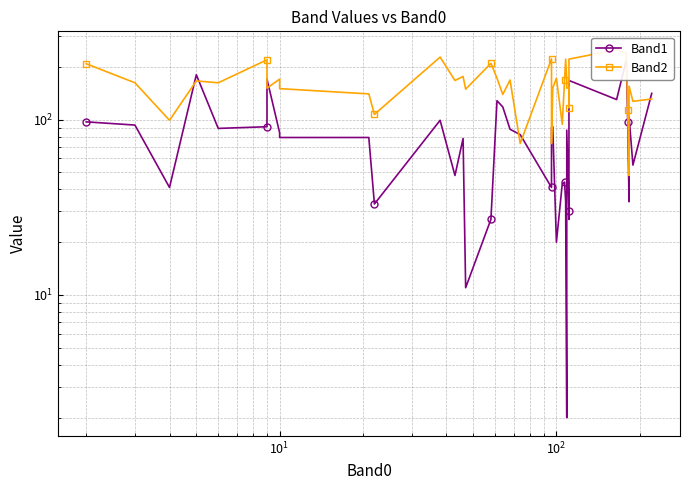

What is the average value of the Band2 series?

160